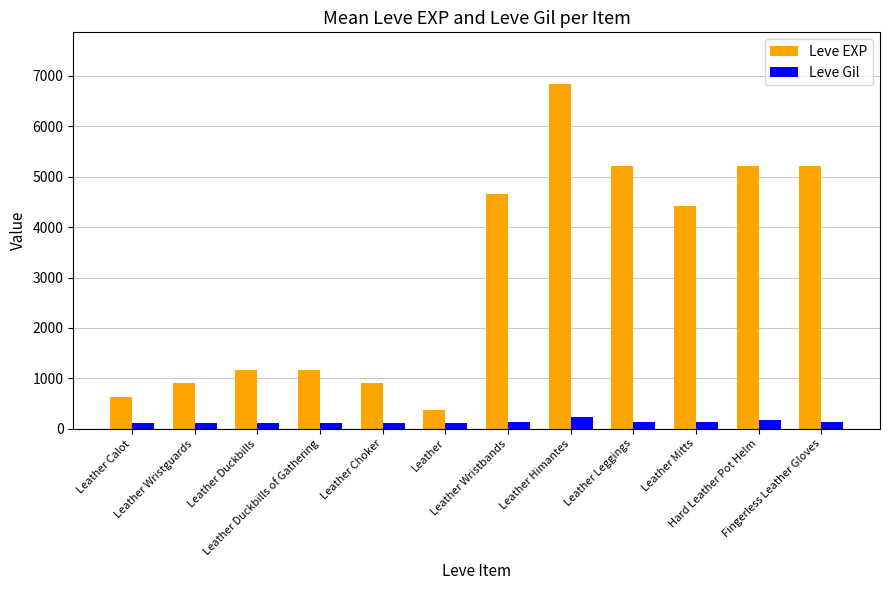

What is the label of the 3rd bar from the right?

Leather Mitts